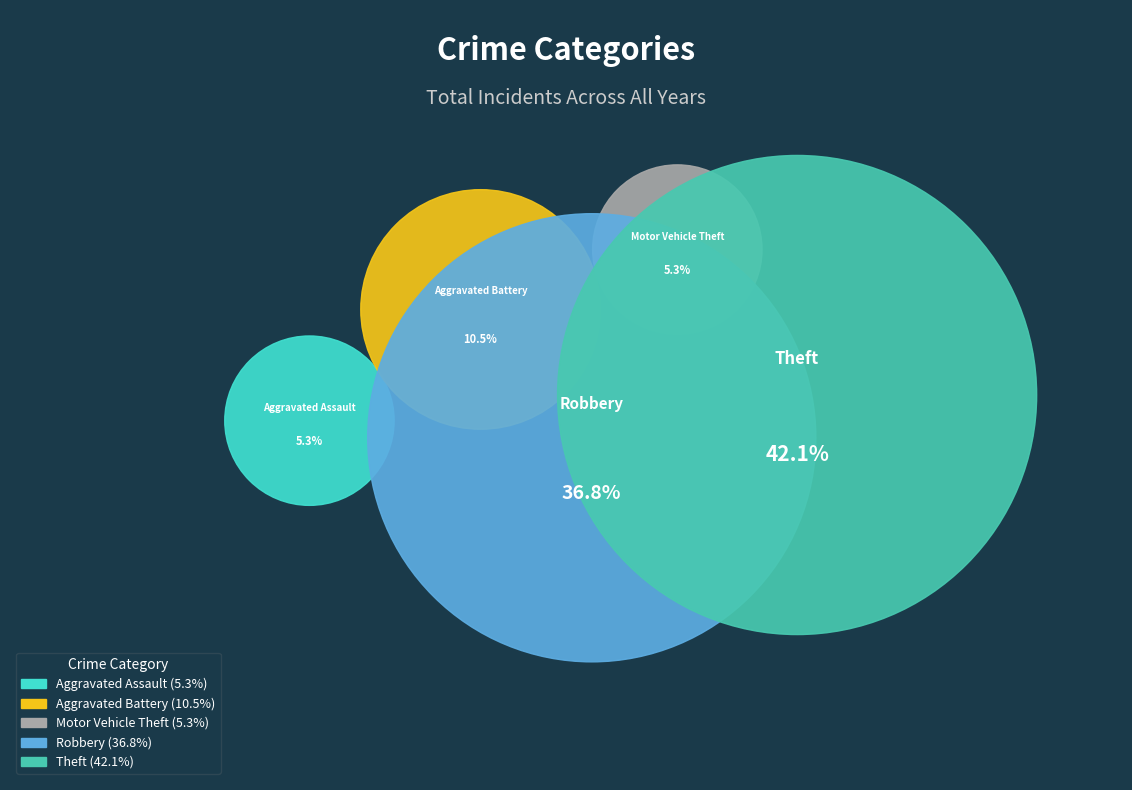

Which has a higher value, Aggravated Battery or Aggravated Assault?

Aggravated Battery